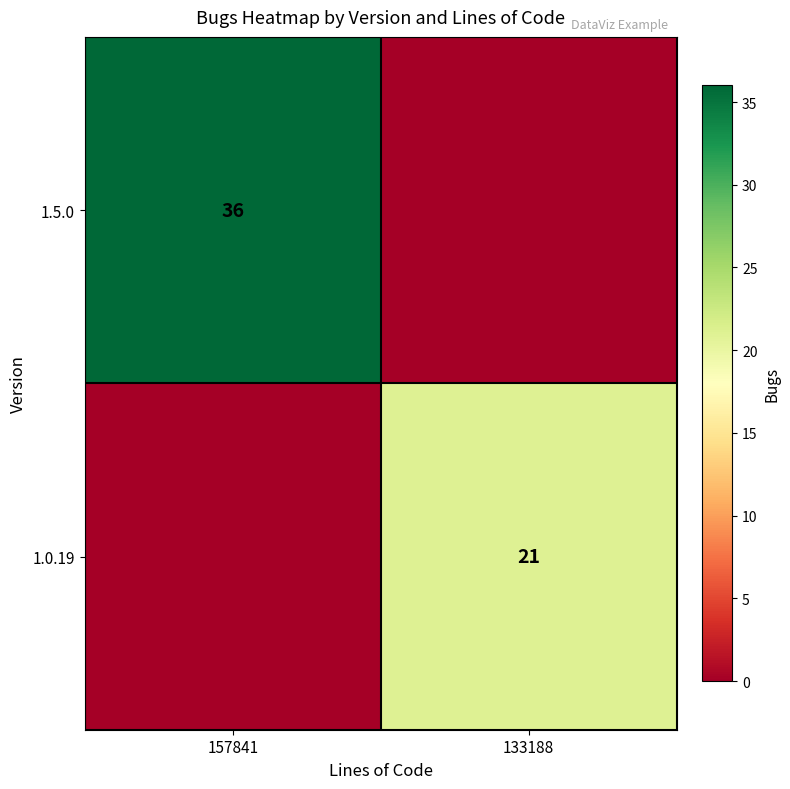

True or false: 1.5.0 has a value of 12 at 157841.

False